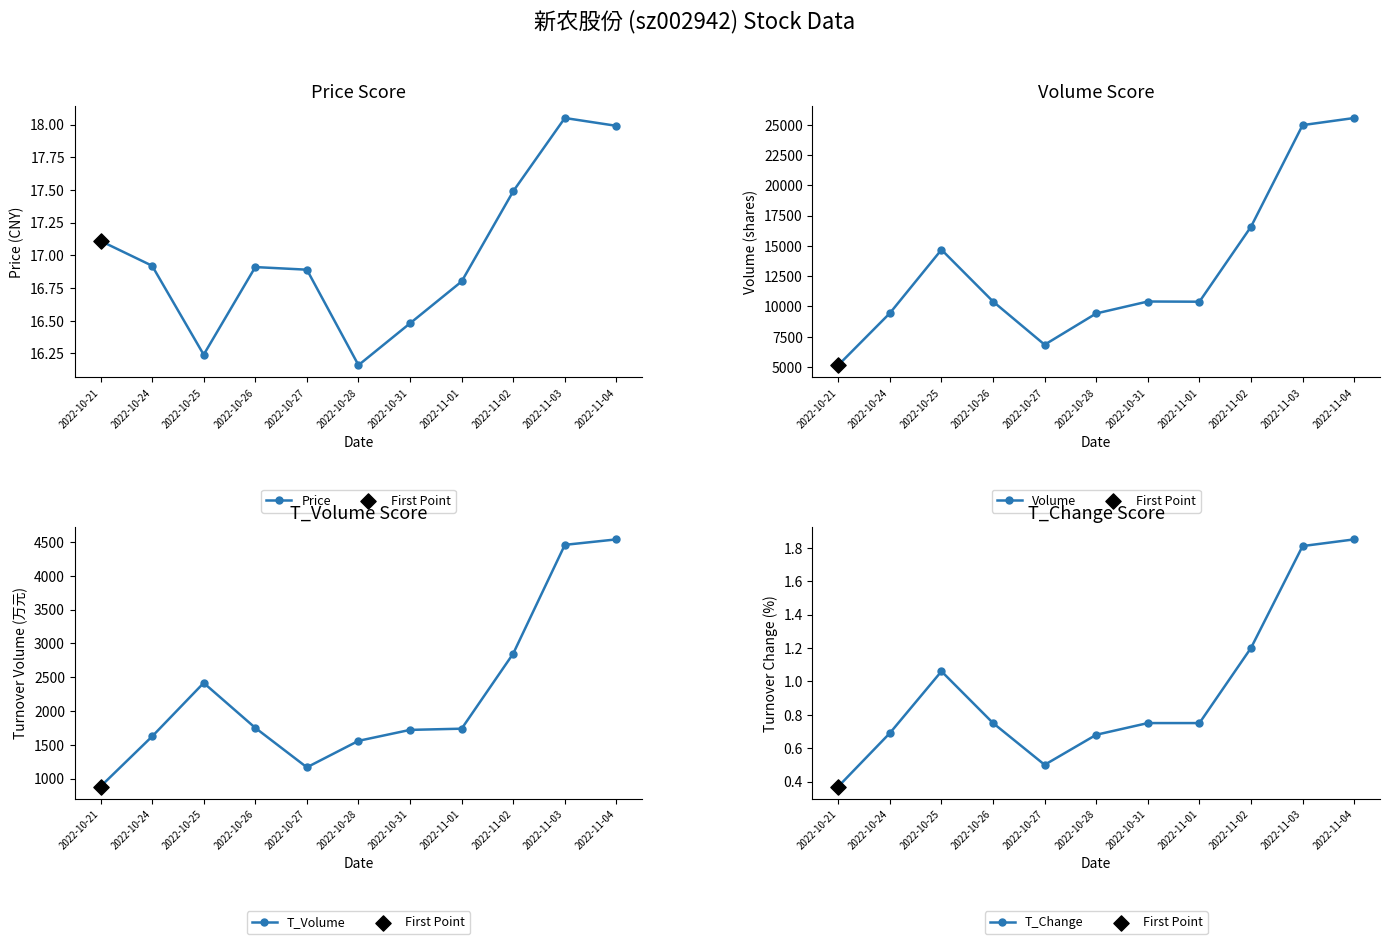

What are all the series names shown in the legend?

Price, Volume, T_Volume, T_Change